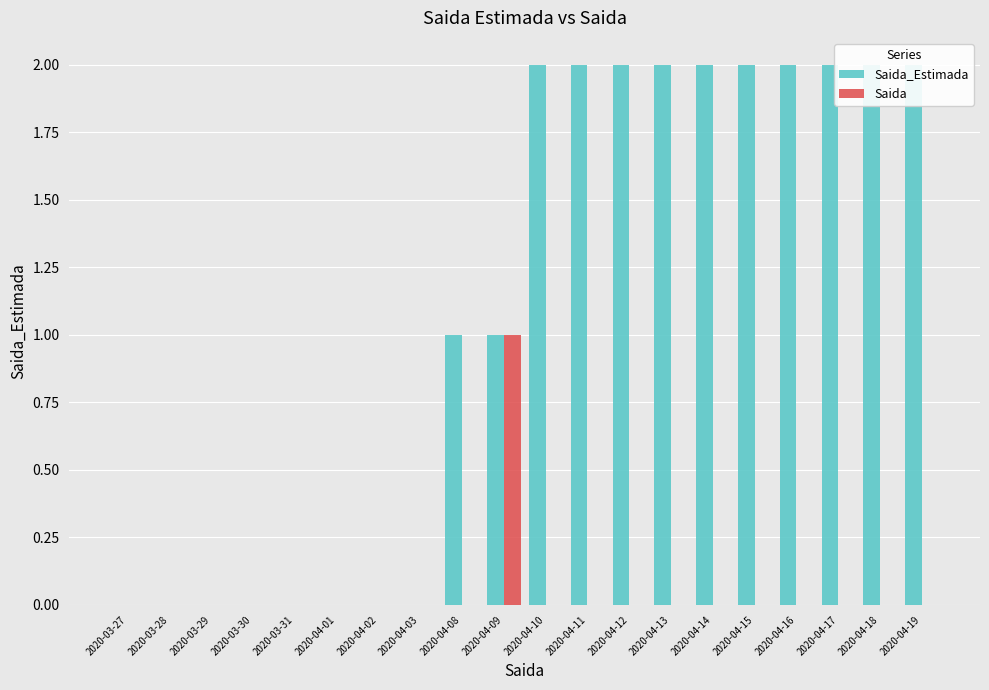

List the series in order of their peak value, lowest first.

Saida, Saida_Estimada